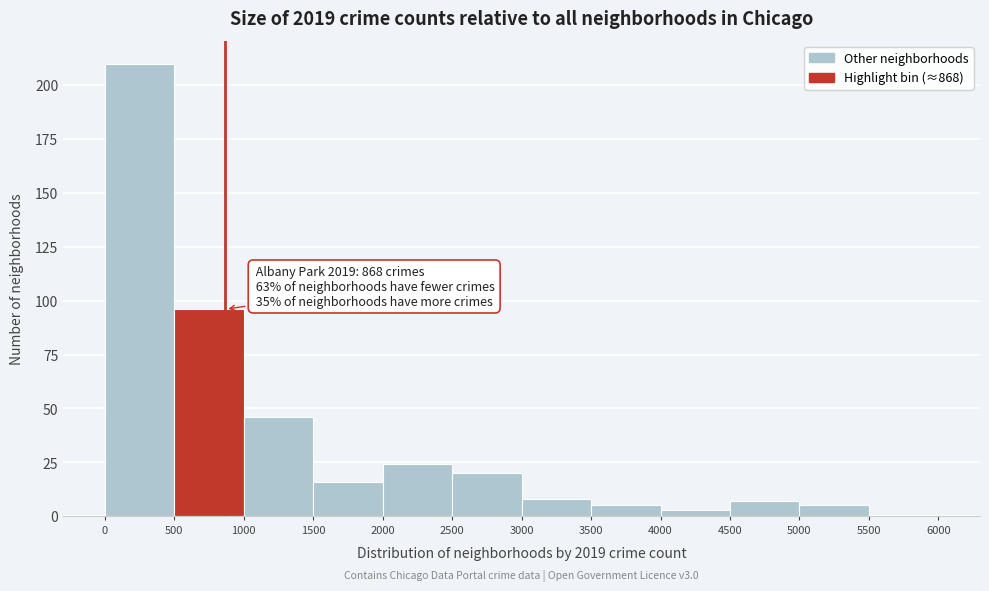

Which range on the x-axis has the tallest bar?

0 to 500